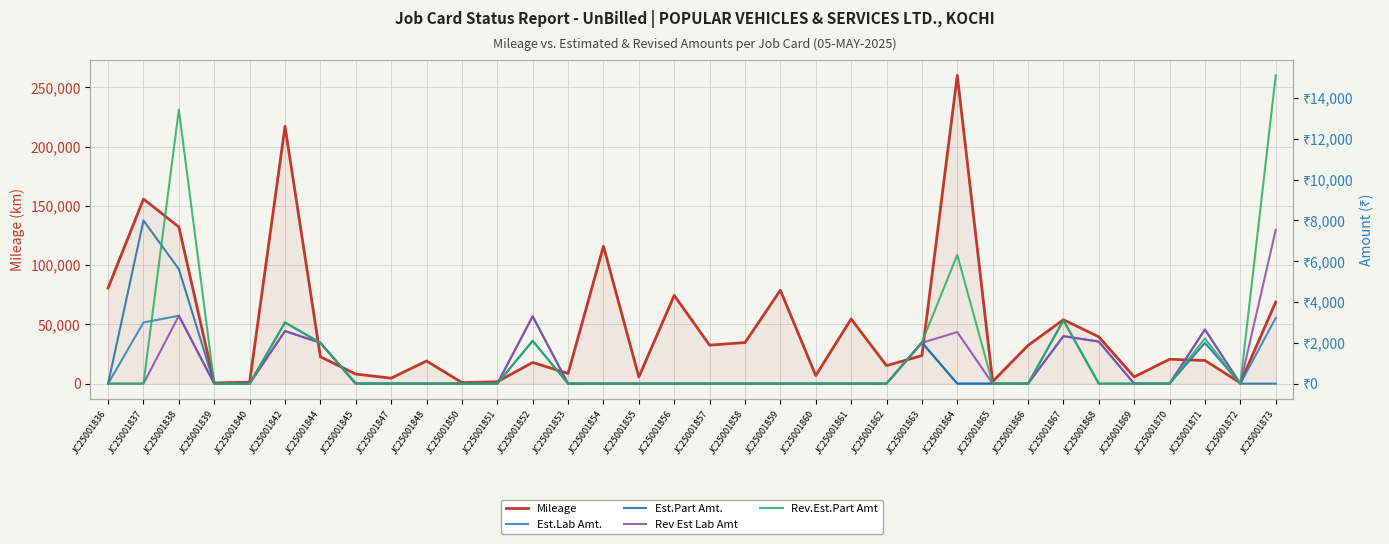

The value of Est.Part Amt. at JC25001847 is -3303. True or false?

False